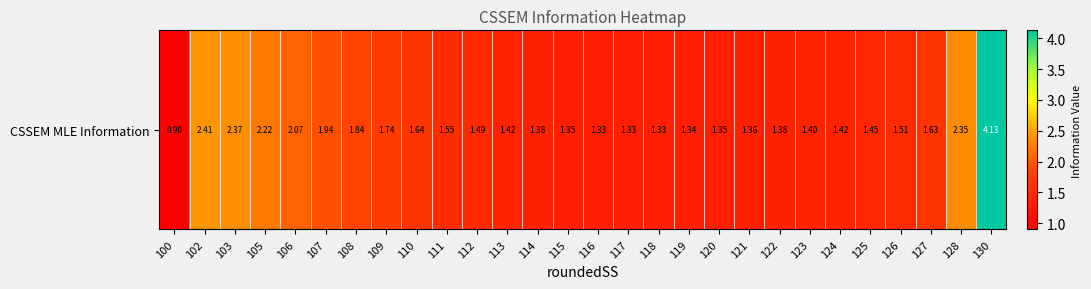

Where does the data first go above 1?

102